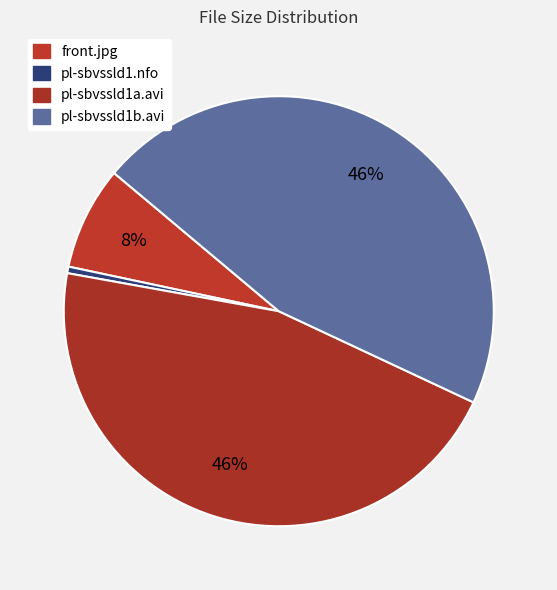

Is there a majority slice in this chart?

No